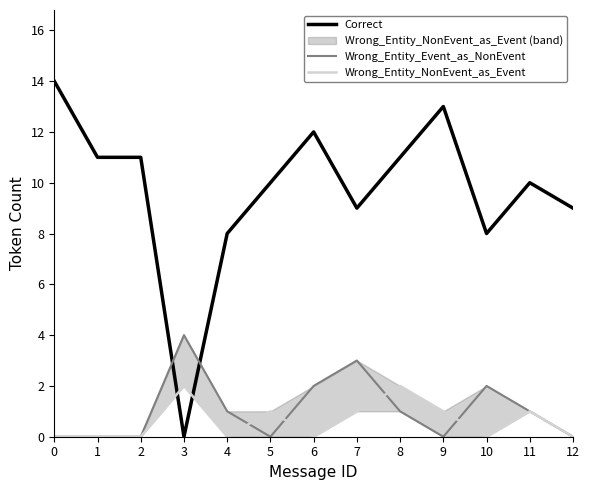

Reading left to right, transcribe all the data shown in this chart.

Correct: 14	11	11	0	8	10	12	9	11	13	8	10	9
Wrong_Entity_Event_as_NonEvent: 0	0	0	4	1	0	2	3	1	0	2	1	0
Wrong_Entity_NonEvent_as_Event: 0	0	0	2	0	1	0	1	2	1	0	1	0